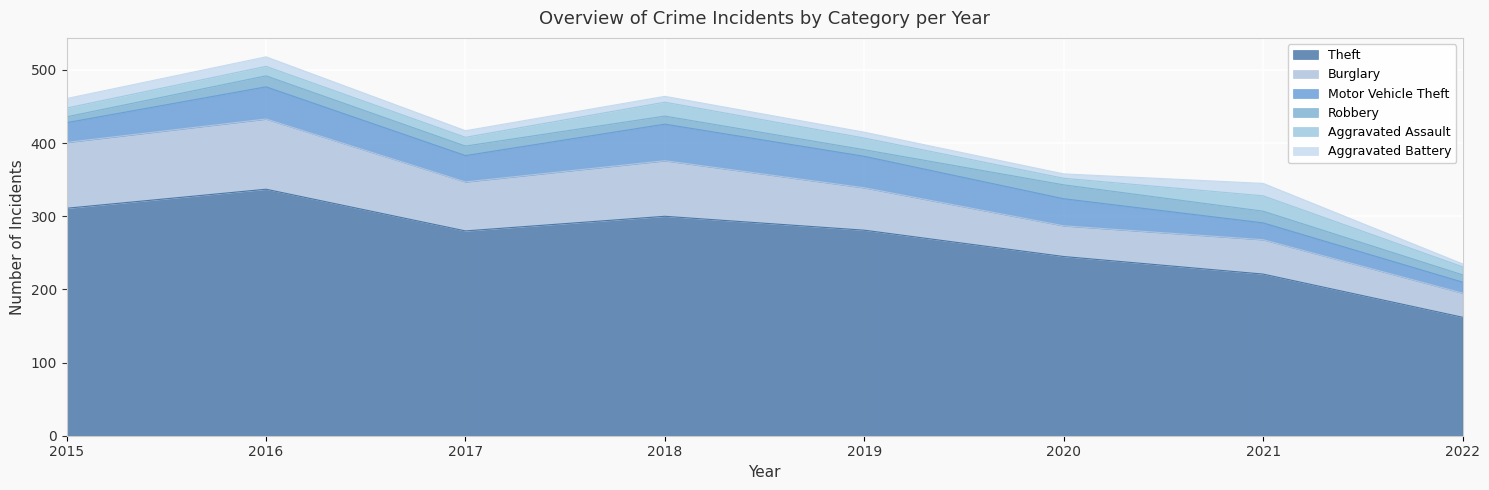

True or false: Aggravated Battery has more than 2 interior local peaks.

False